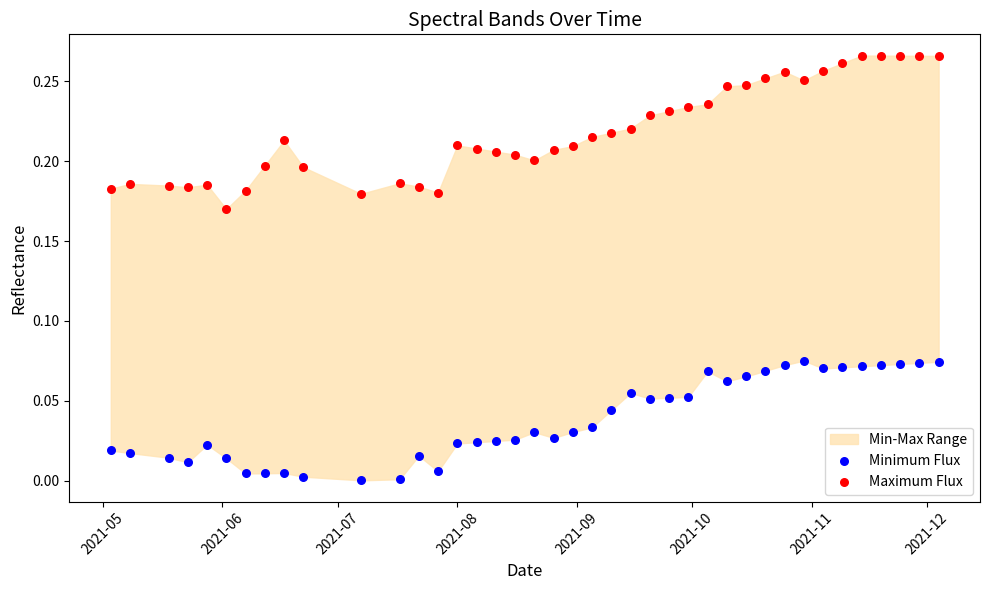

Across all data points, what is the range of X values (max minus min)?

215.0